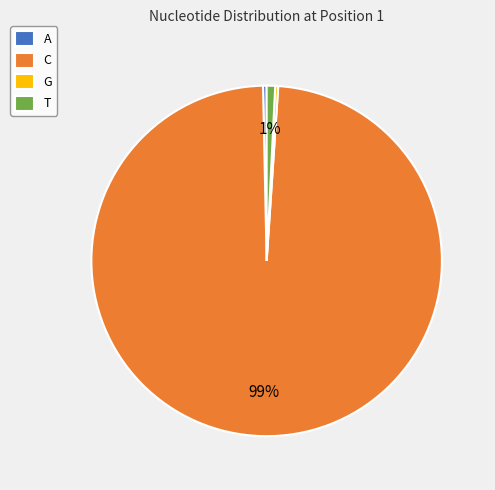

Which has a higher value, C or A?

C